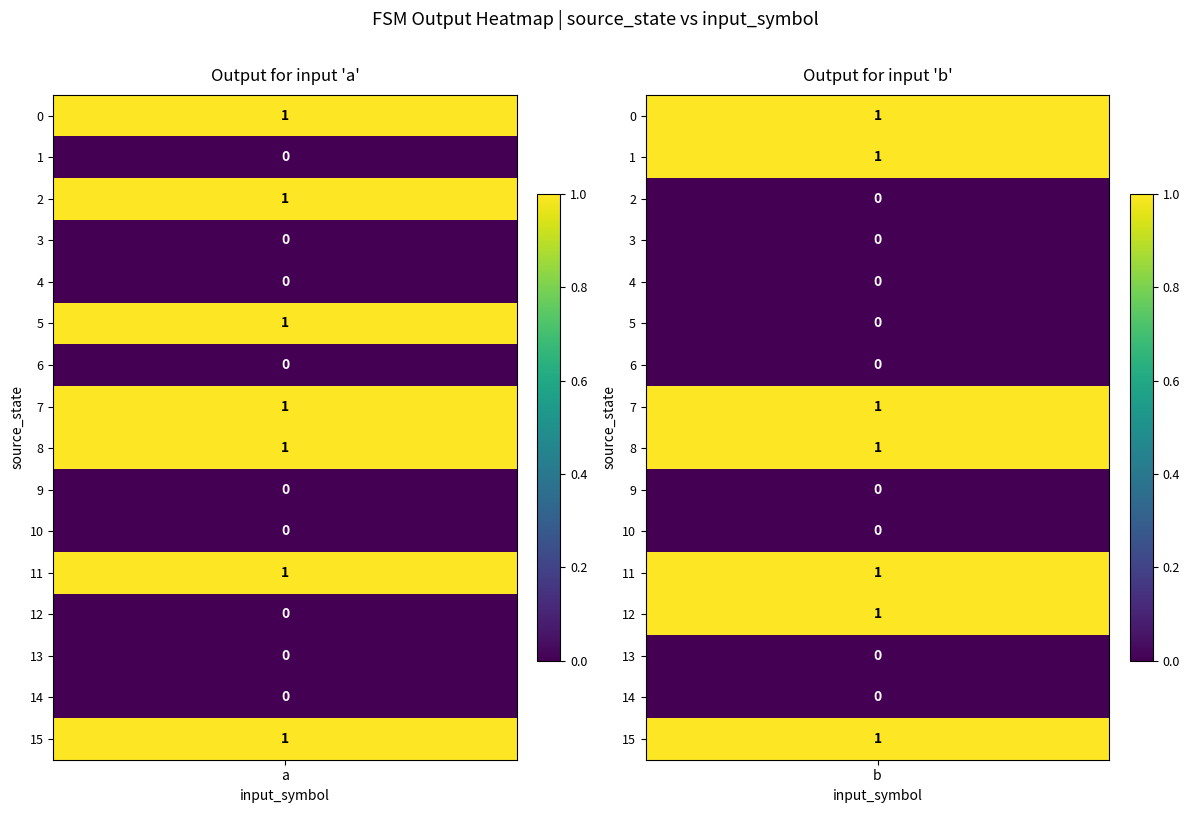

True or false: output_b has a value of 1 at 9.

False